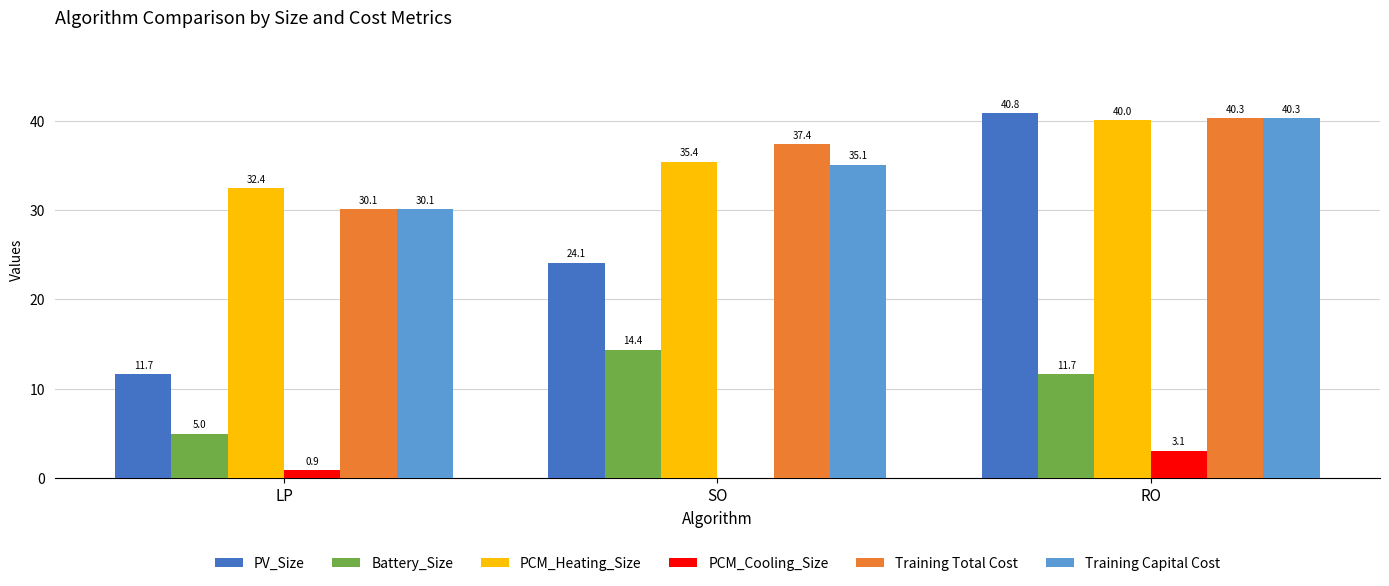

What is the average value of the Battery_Size series?

10.3